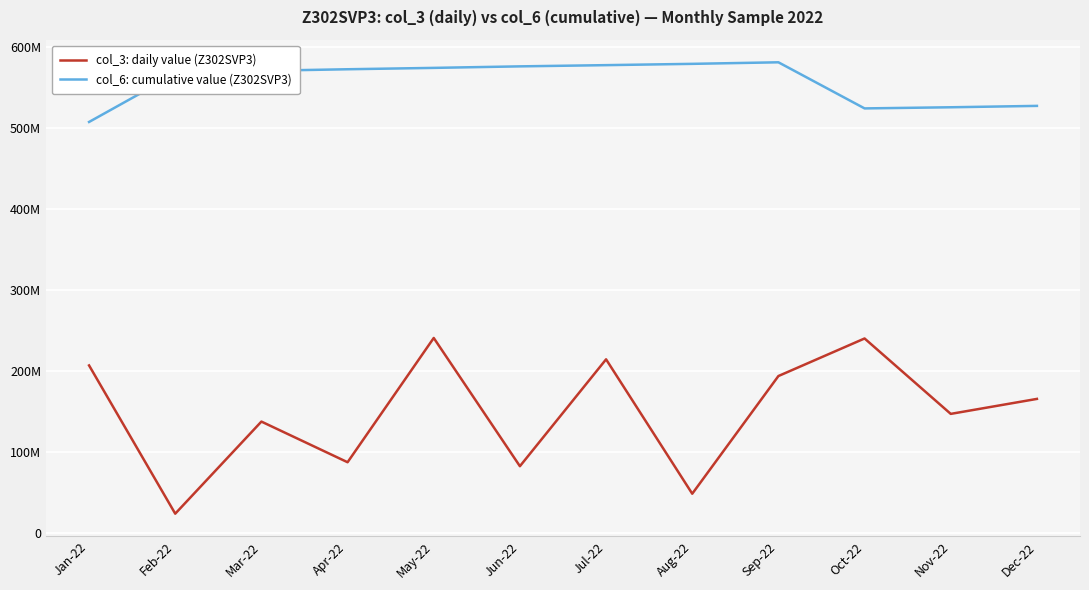

The value of col_3: daily value (Z302SVP3) at Nov-22 is 43676234. True or false?

False